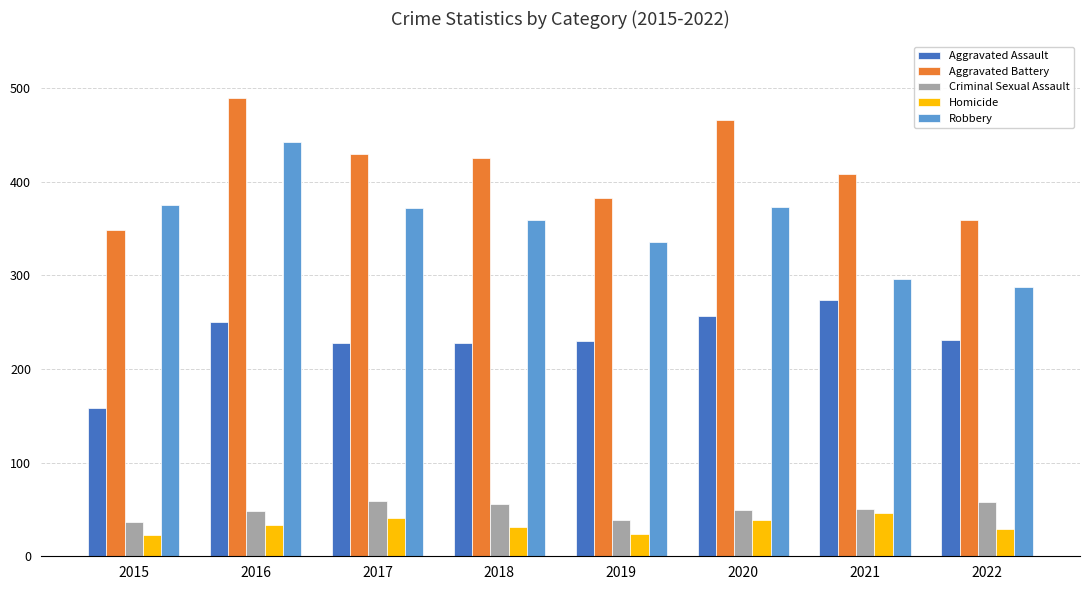

What is the approximate value of Robbery at 2022, to the nearest 50?

300